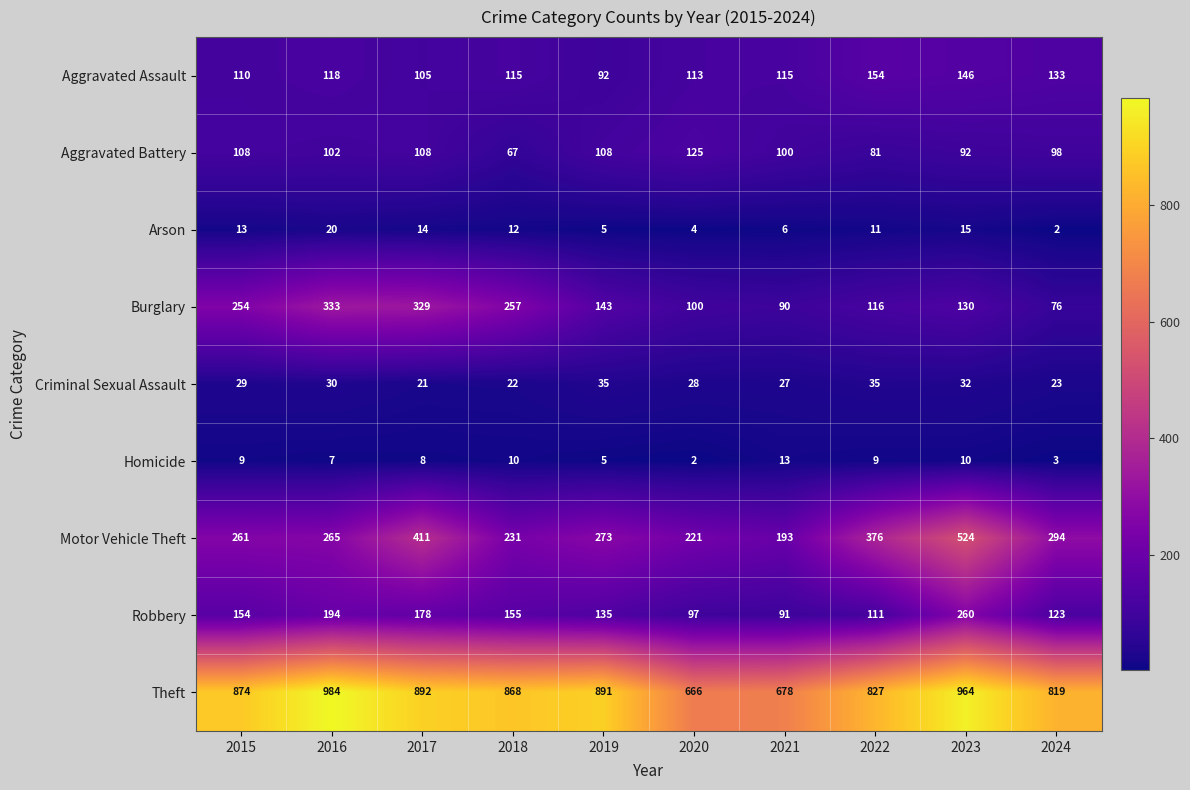

At which label does Arson first exceed 12?

2015